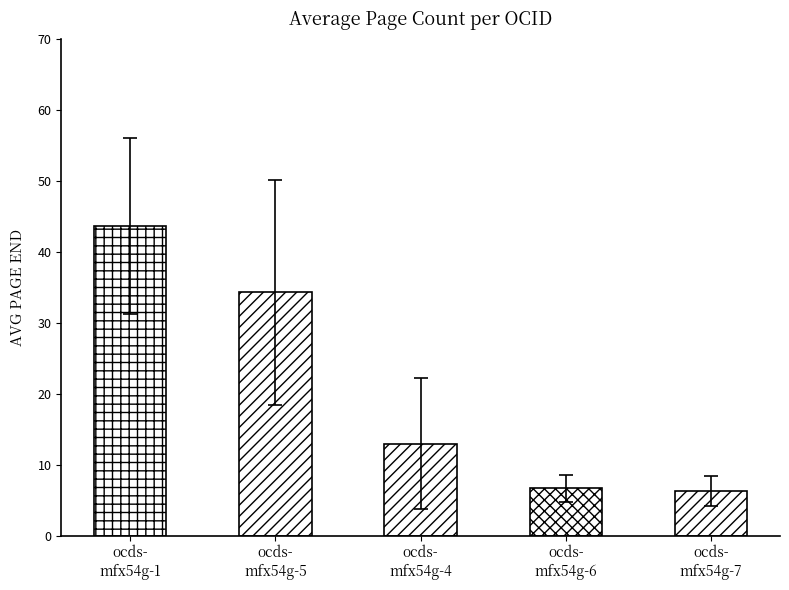

What is the difference between the maximum and minimum values?

37.3